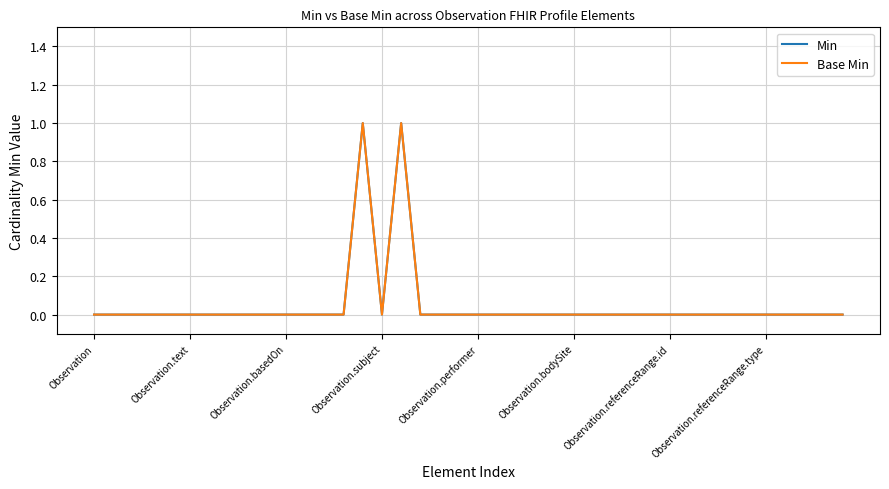

Is this an area chart (filled region under the line)?

No